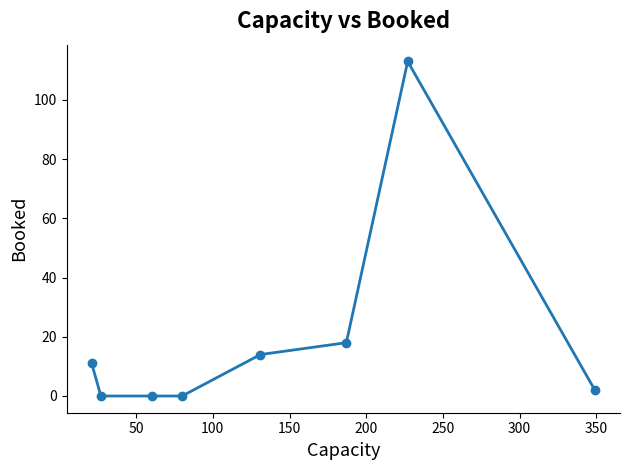

True or false: there are more than 2 points higher than both neighbors.

False